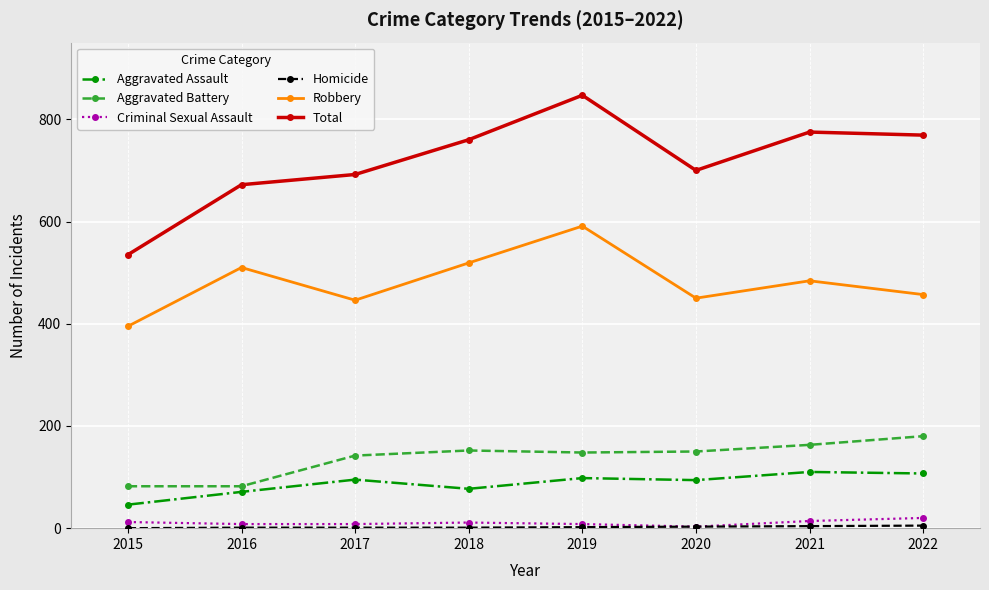

At which category is the sum across all series the highest?

2019